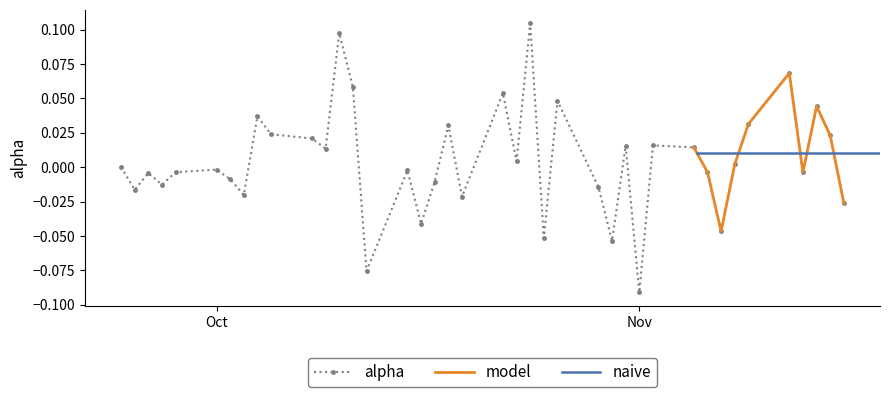

True or false: alpha has more than 0 interior local peaks.

True